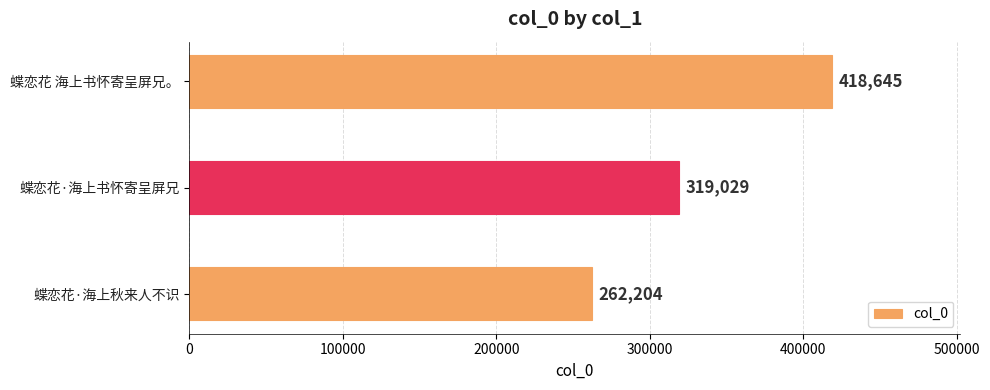

What is the difference between the maximum and second lowest values?

99616